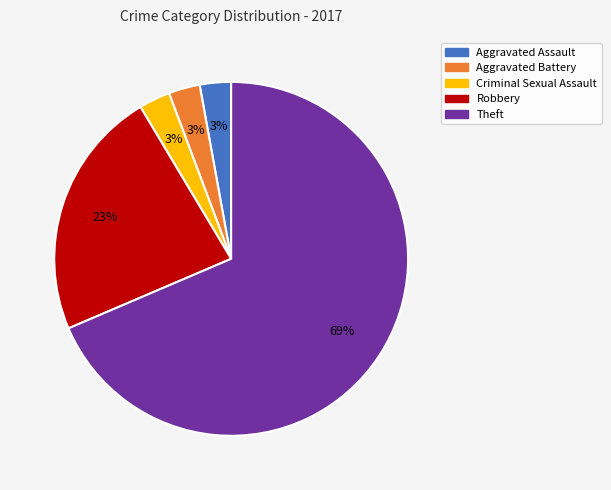

To the nearest percent, what percentage of the pie is Aggravated Assault?

3%